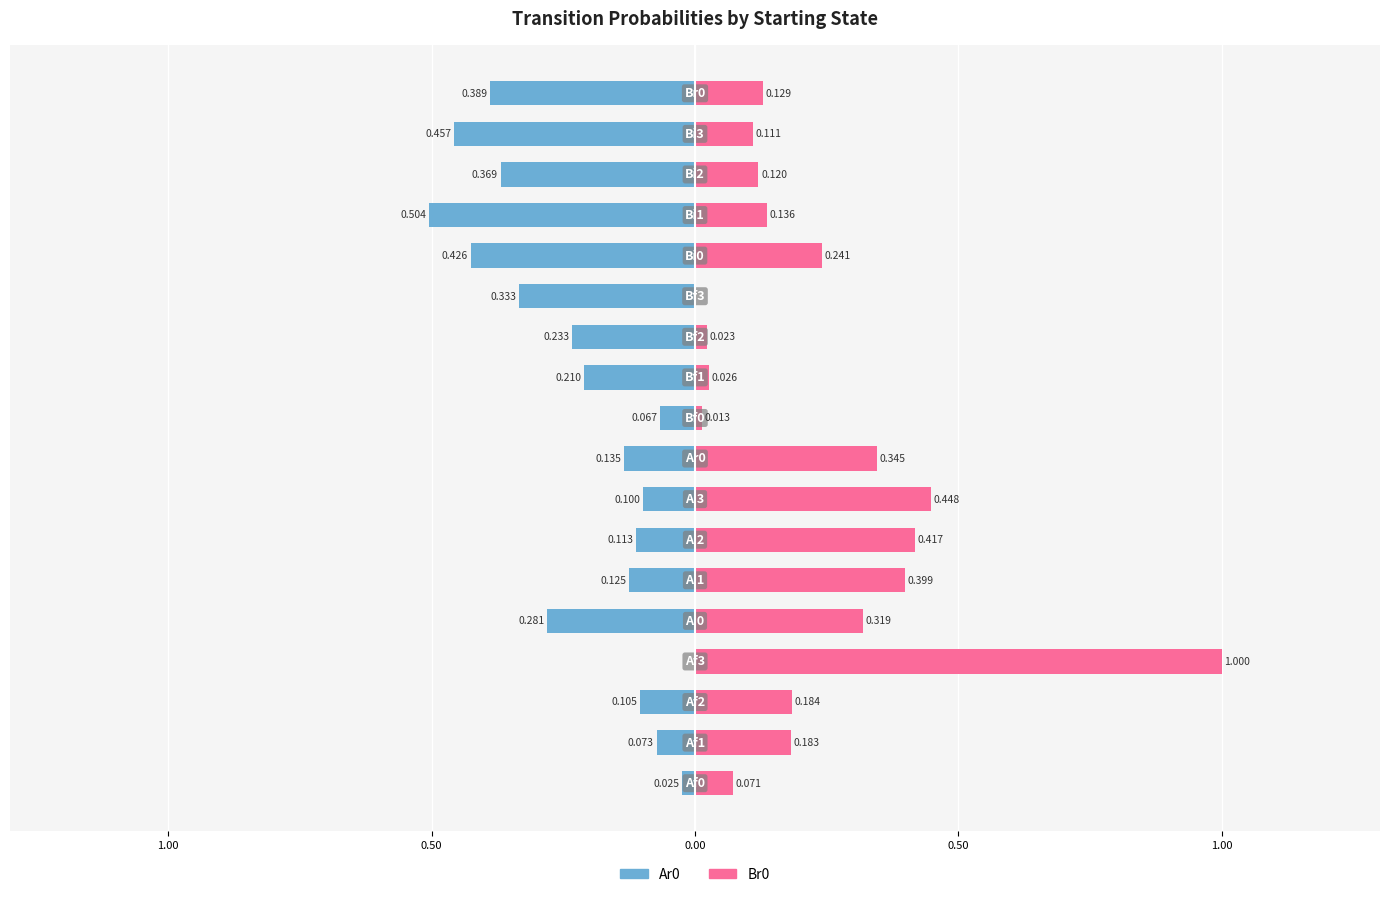

What are all the series names shown in the legend?

Ar0, Br0